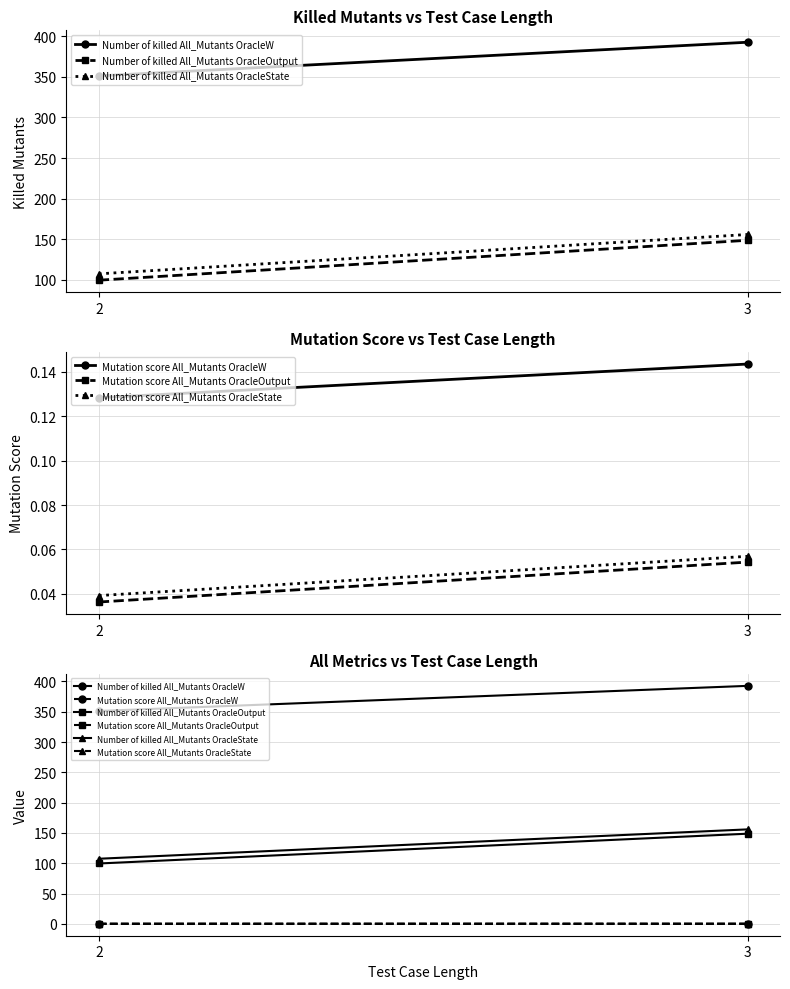

At which label is Number of killed All_Mutants OracleW closest to 371?

2